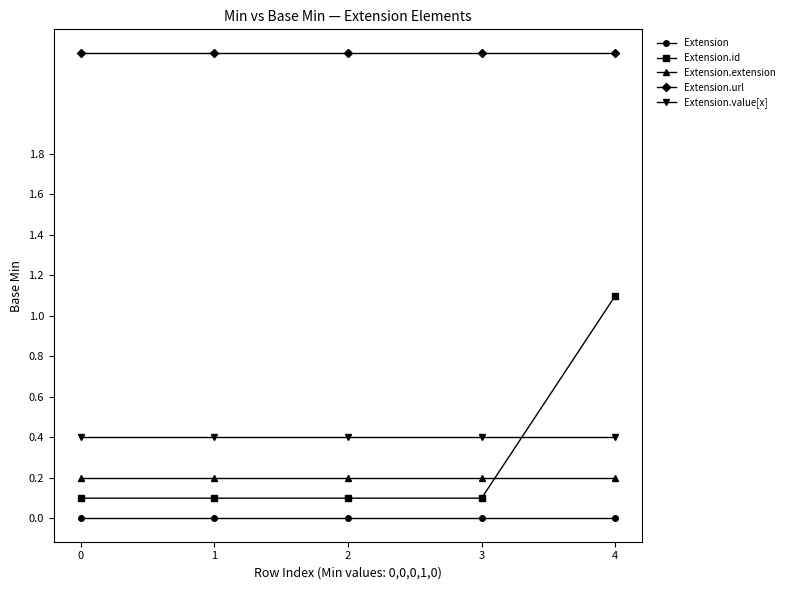

At which category is the sum across all series the highest?

4